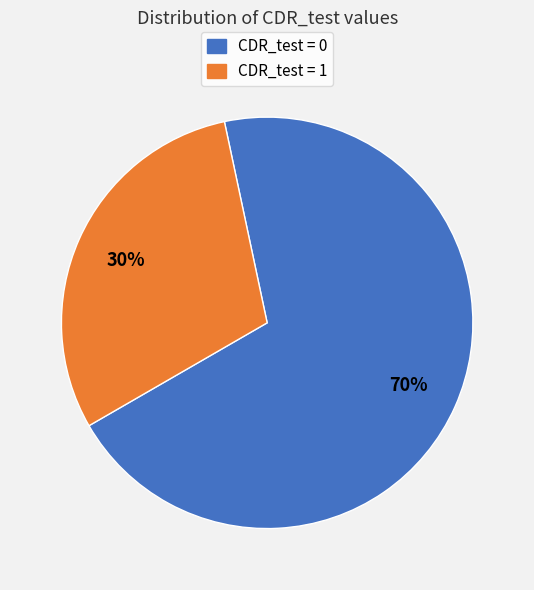

Count the number of slices in the pie.

2